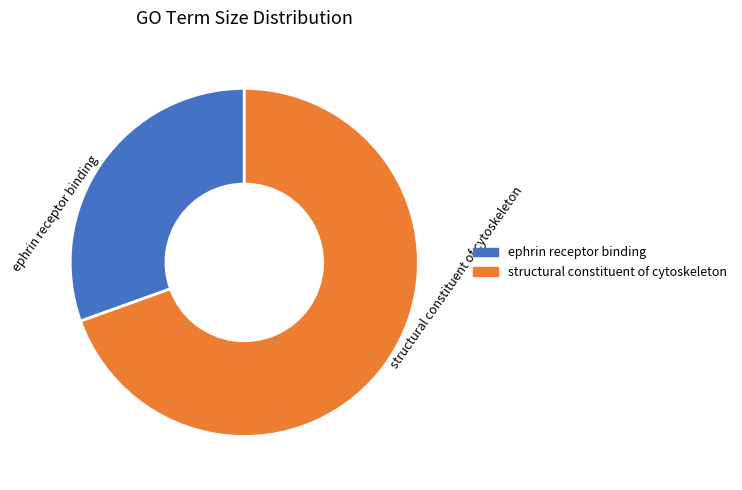

What is the smallest slice in the pie chart?

ephrin receptor binding